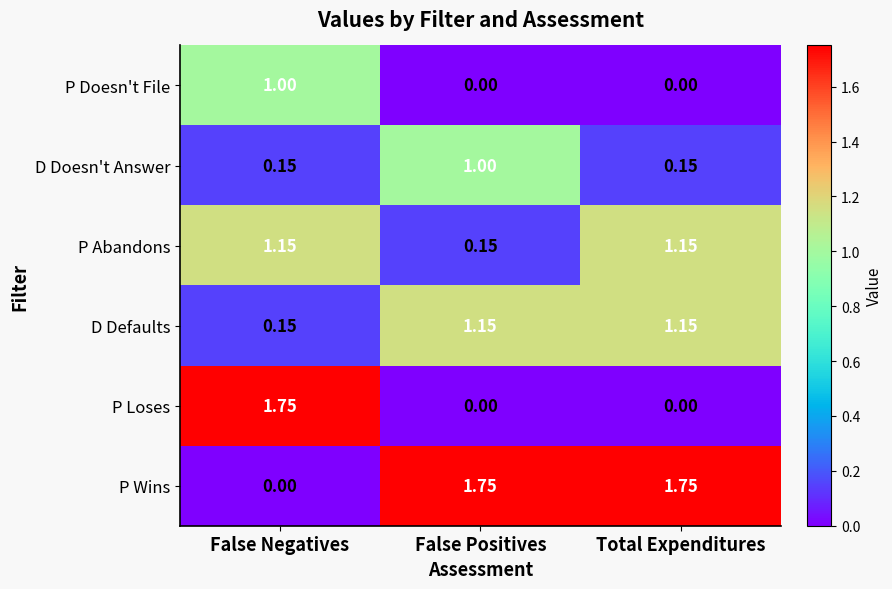

Which category has the lowest value in the D Defaults series?

False Negatives